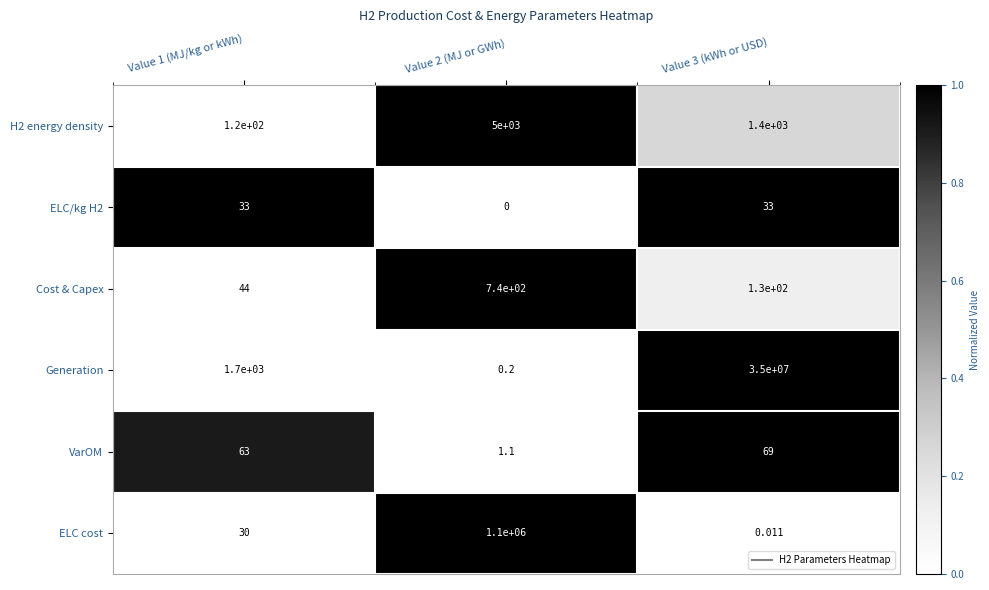

How many categories are shown in the chart?

3